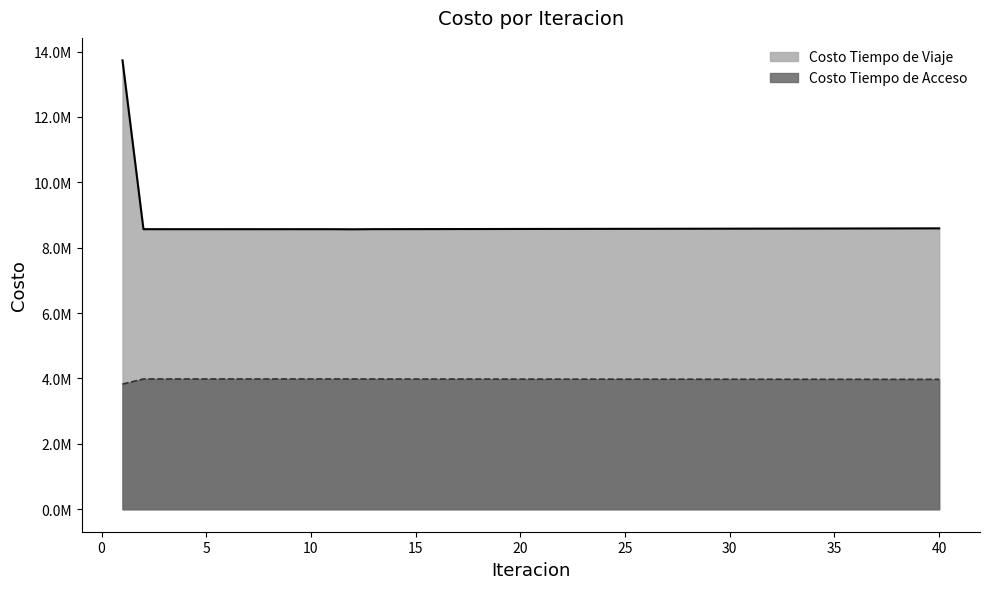

The Costo Tiempo de Acceso series shows 5920563.8 at 33. True or false?

False